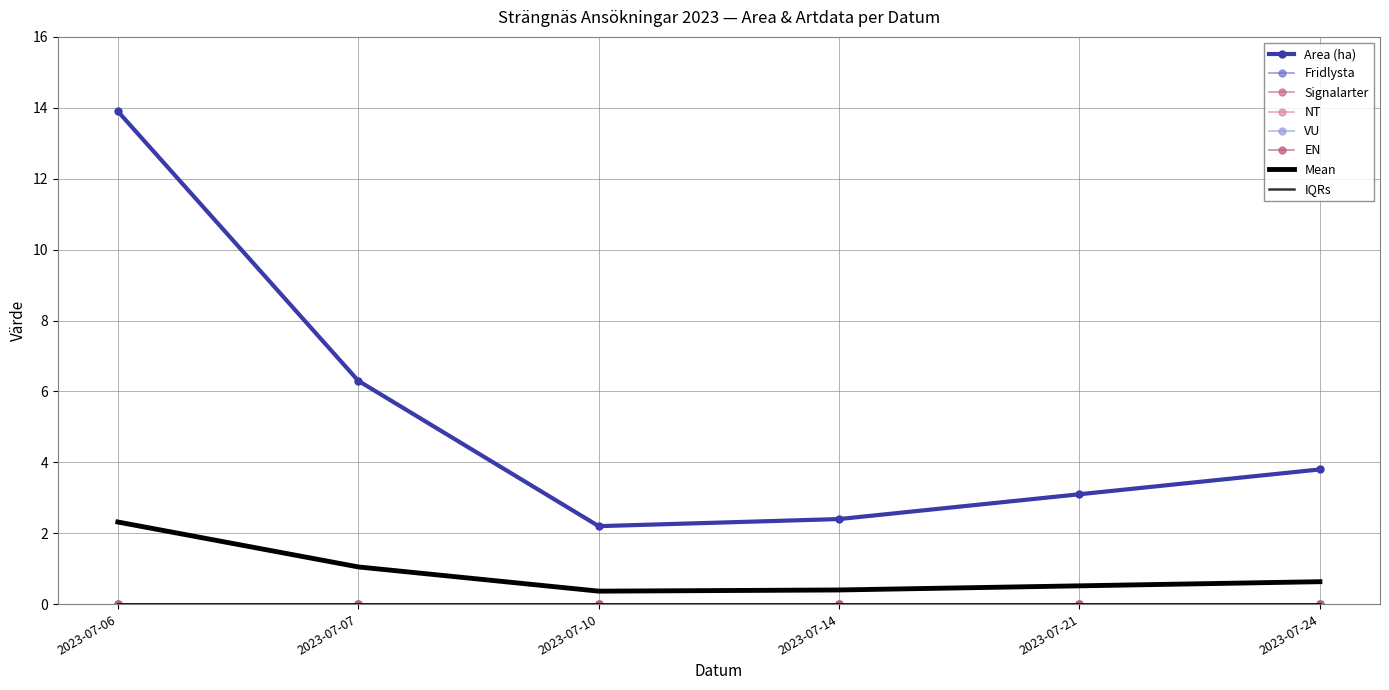

At which category is the sum across all series the highest?

2023-07-06